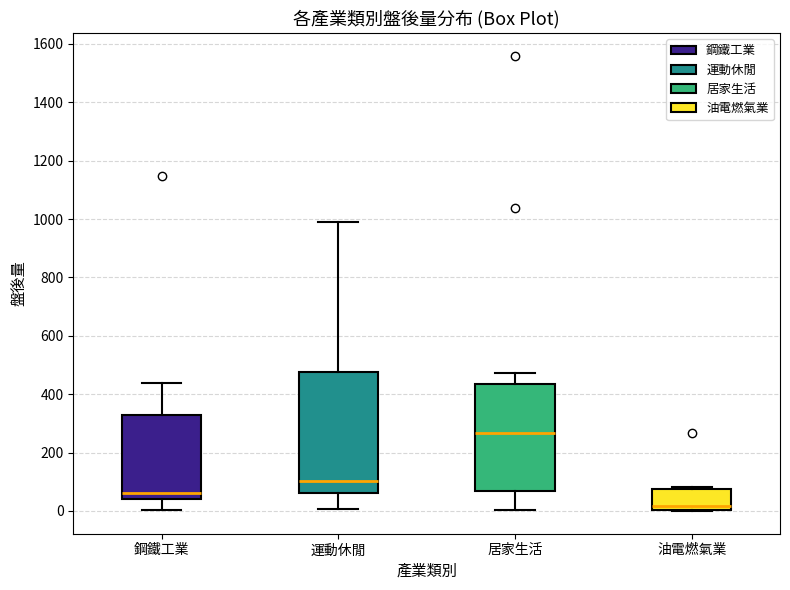

Reading left to right, read every box against the y-axis: the position of its median line, the range the box covers, and the ends of its whiskers. The values are not printed on the chart, so give them approximately, as read against the axis.

鋼鐵工業: median 60, box 40 to 320, whiskers 0 to 440
運動休閒: median 100, box 60 to 480, whiskers 0 to 980
居家生活: median 260, box 80 to 440, whiskers 0 to 480
油電燃氣業: median 20, box 0 to 80, whiskers 0 to 80